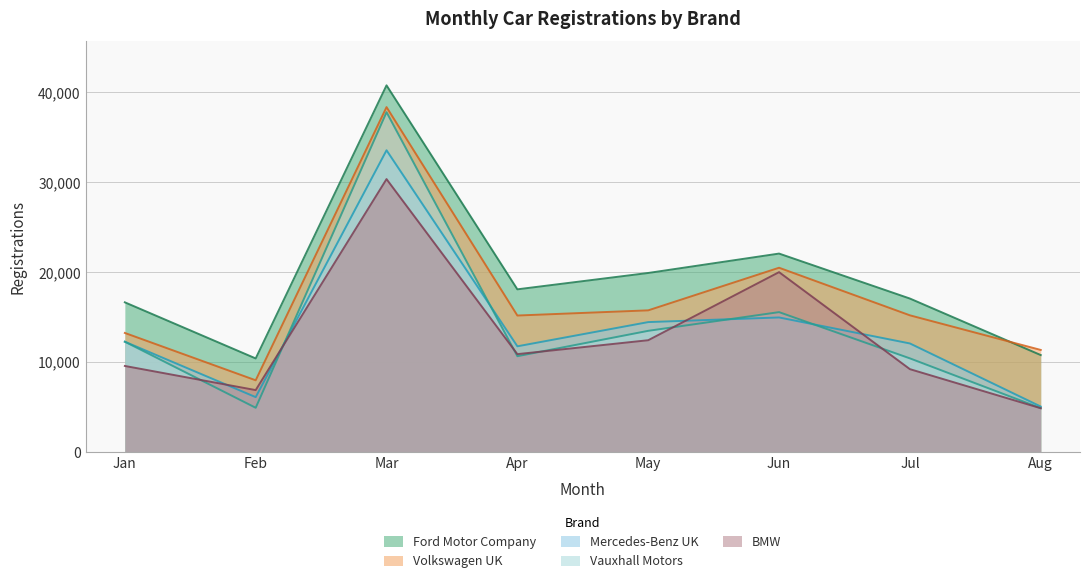

True or false: Ford Motor Company and Vauxhall Motors cross at least once.

False